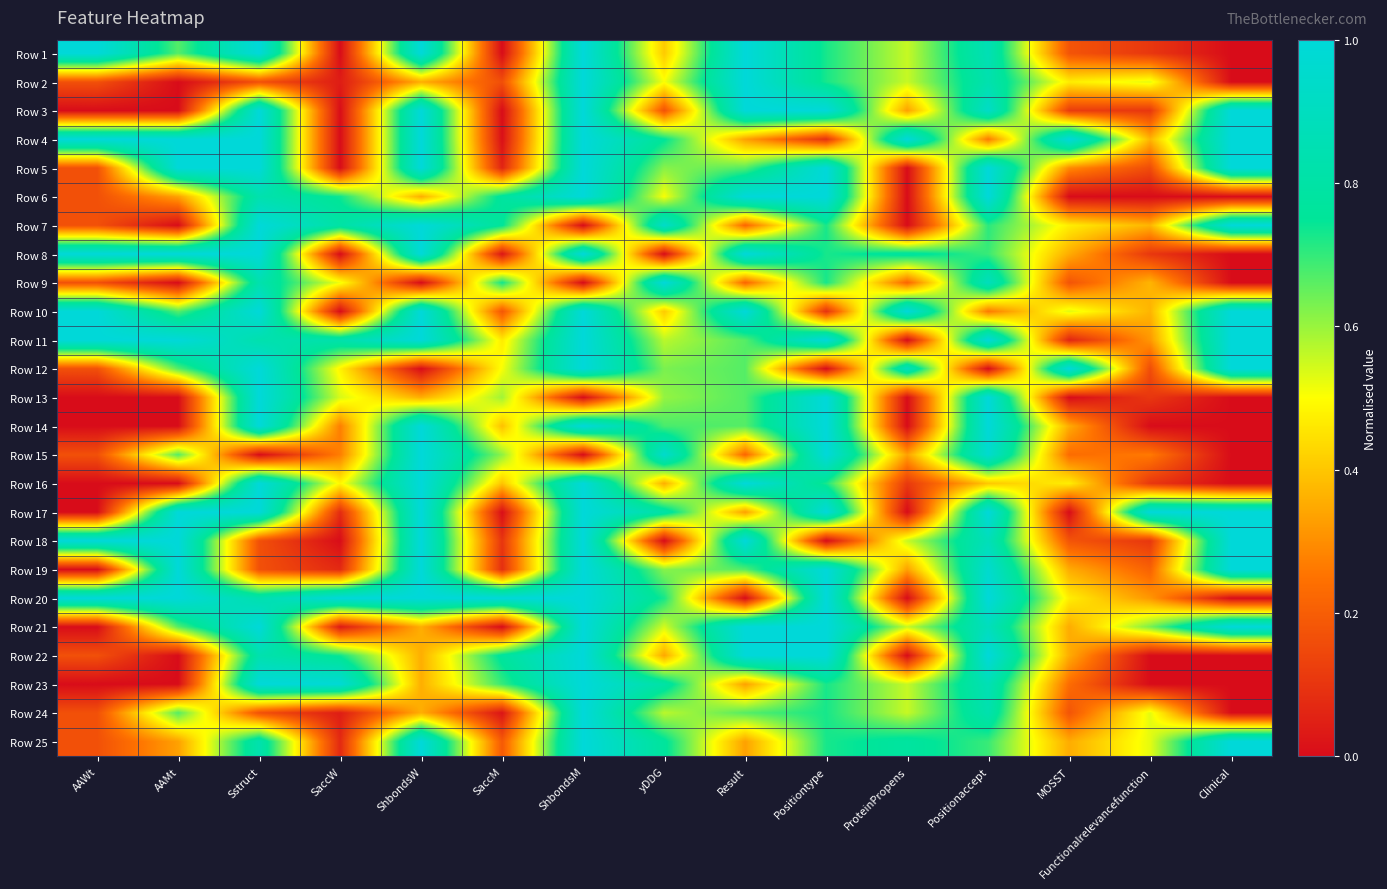

Which series changed the most between Sstruct and SaccM?

Row 3